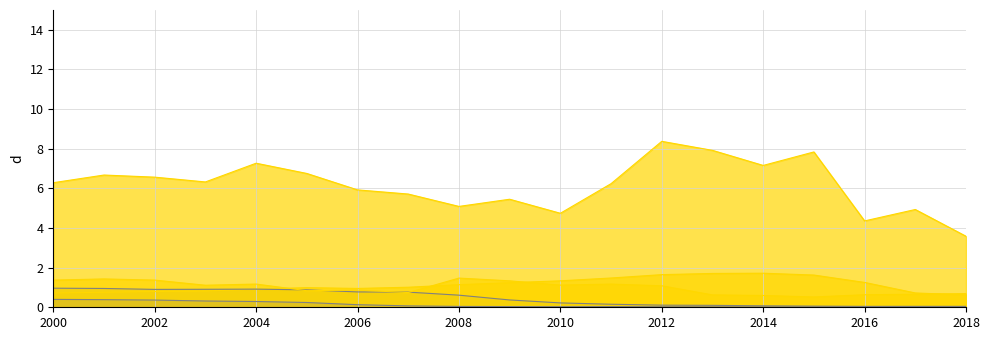

At which label does IDO reach its peak?

2000